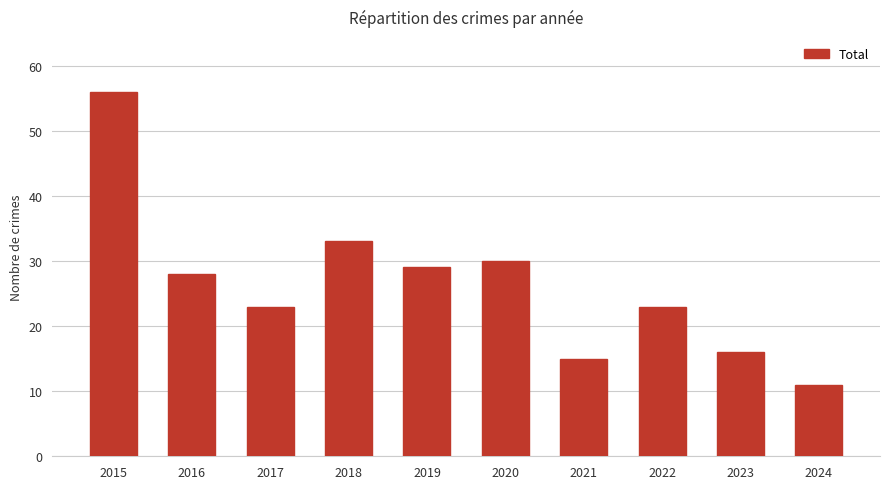

True or false: the data shows 28 at 2016.

True